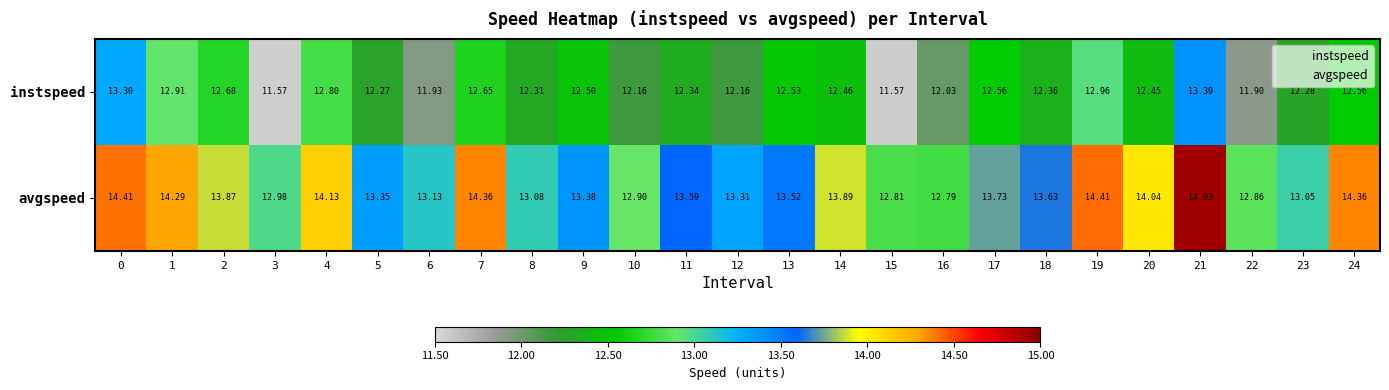

Rank the series at 14 from lowest to highest value.

instspeed, avgspeed